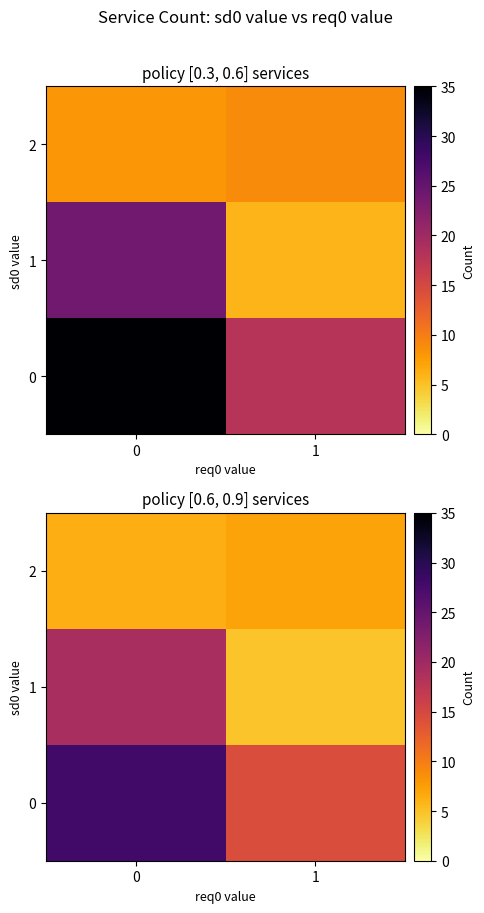

List the series in order of their overall mean, highest first.

0, 1, 2